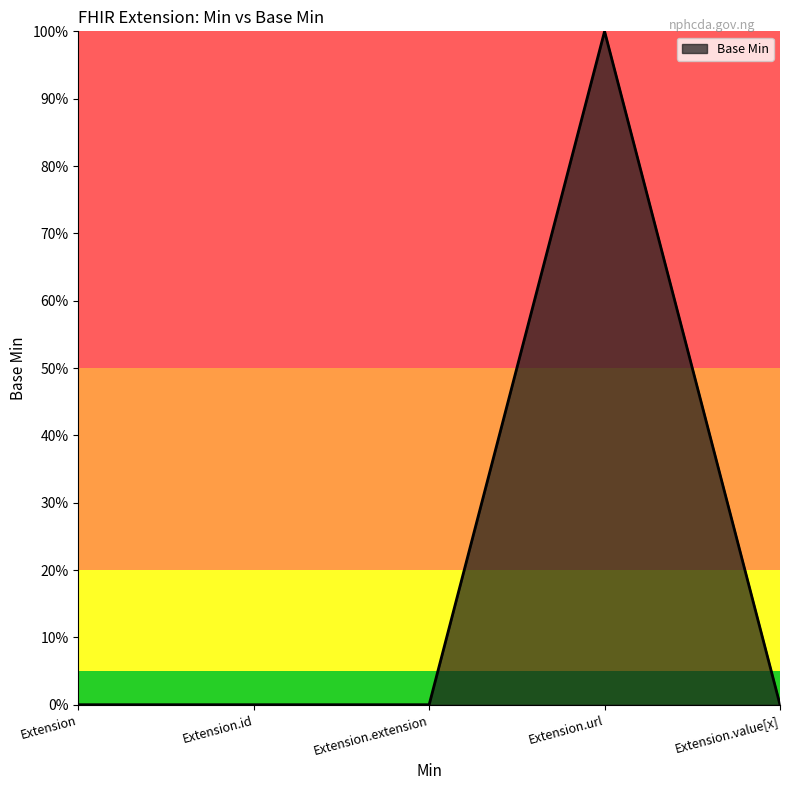

What is the label of the 5th point from the left?

Extension.value[x]